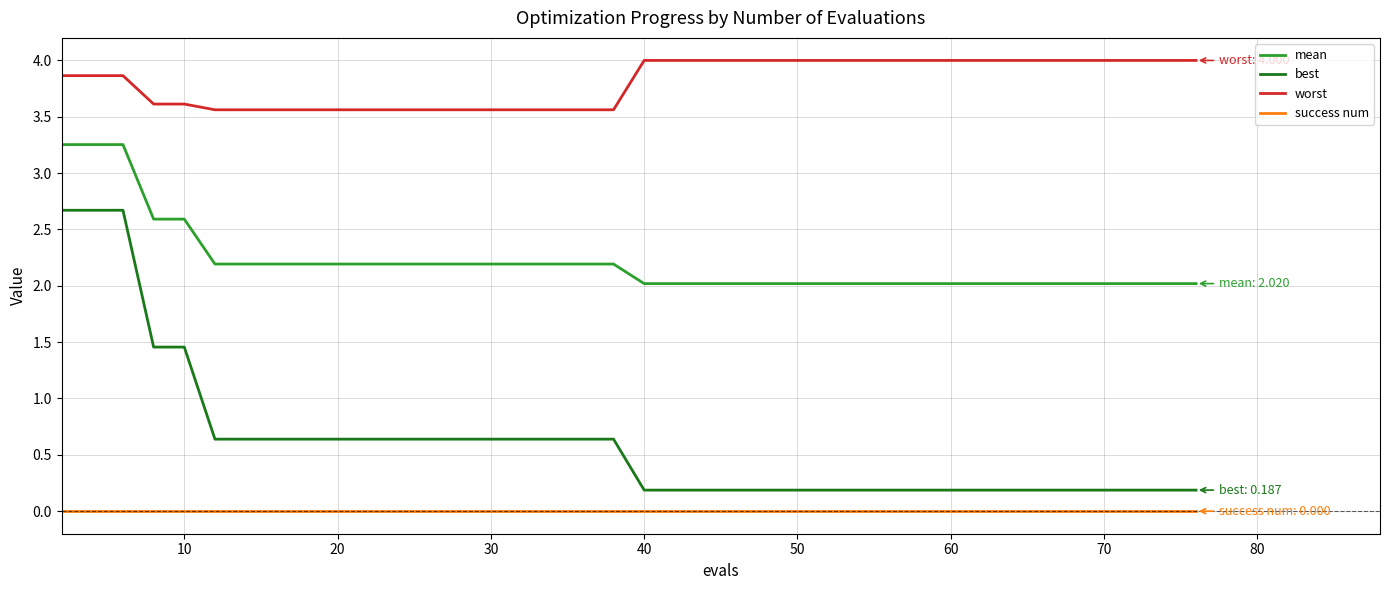

What is the lowest value of the worst series?

3.6